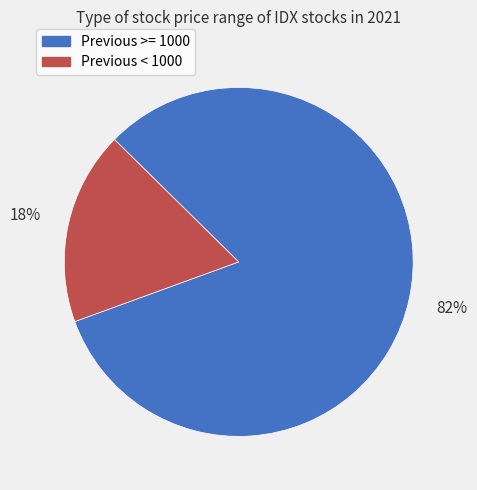

Count the number of slices in the pie.

2